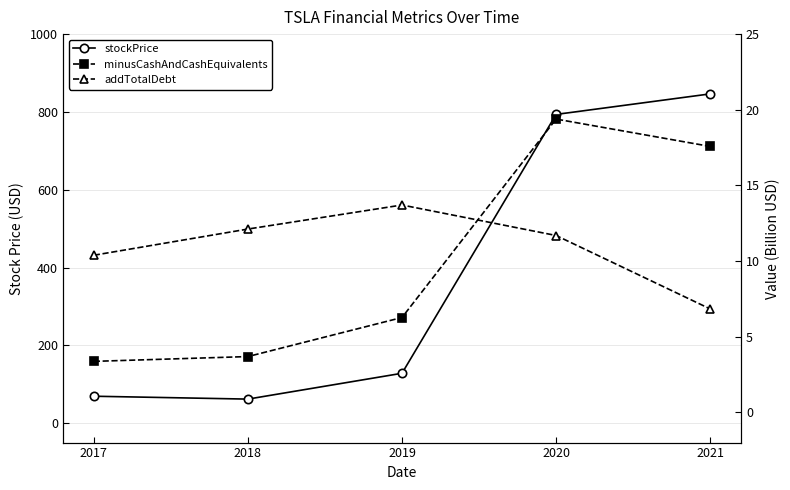

True or false: minusCashAndCashEquivalents has more than 1 points higher than both neighbors.

False